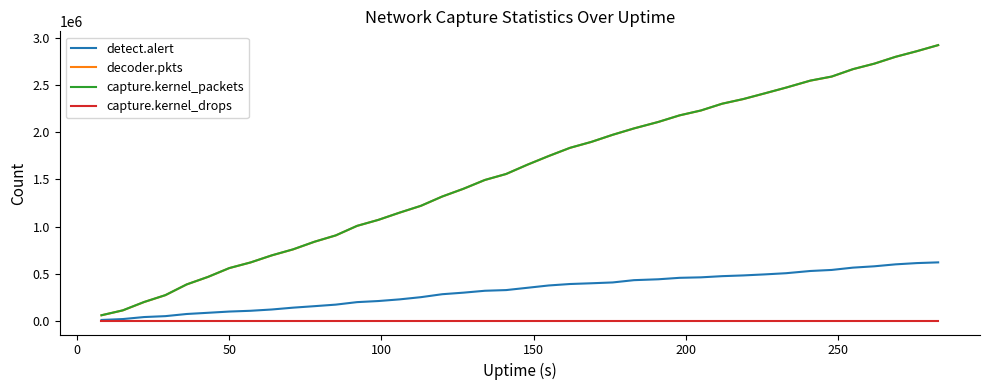

How many lines are shown in the chart?

4